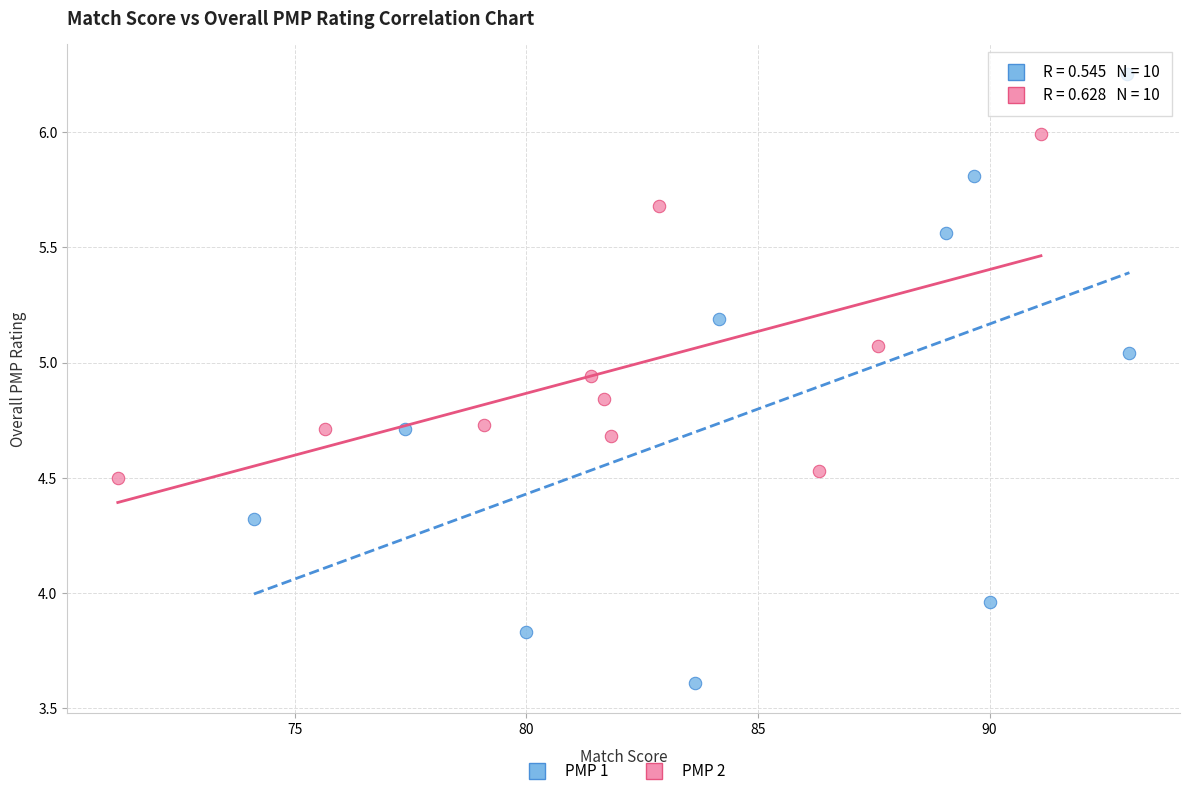

What are all the series names shown in the legend?

PMP 1, PMP 2